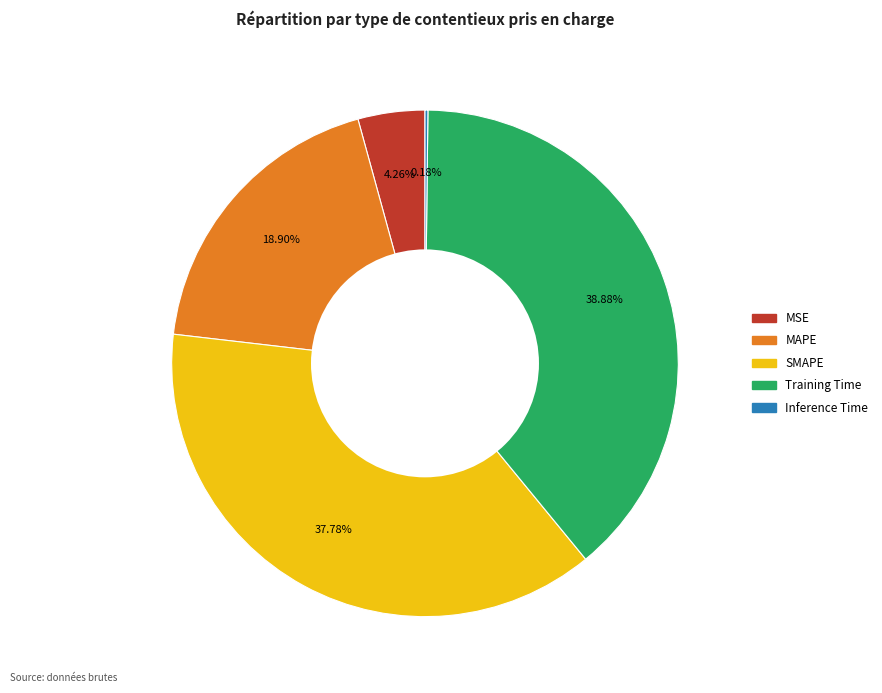

To the nearest percent, what is the average slice percentage?

20%